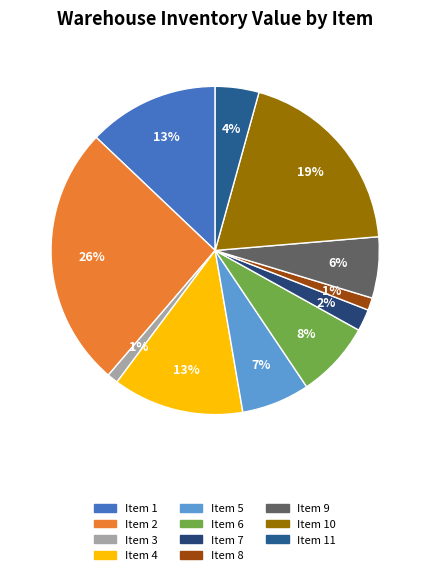

How many segments does this pie chart have?

11